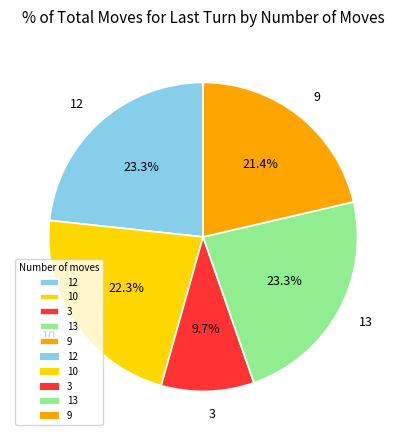

How many slices are in this pie chart?

5